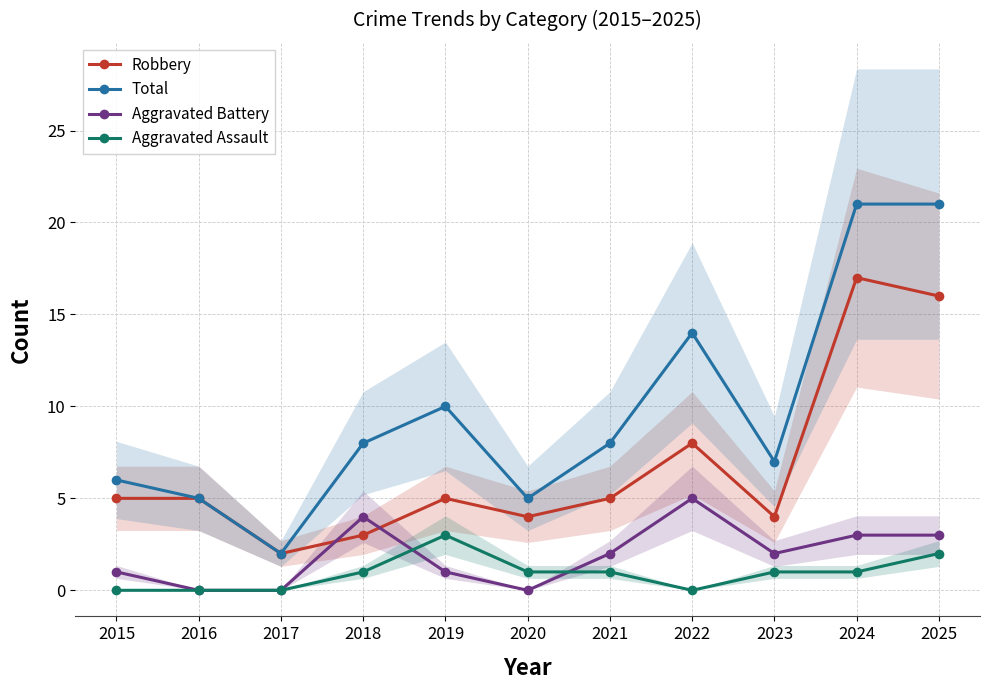

At which category does Robbery reach its first local valley?

2017